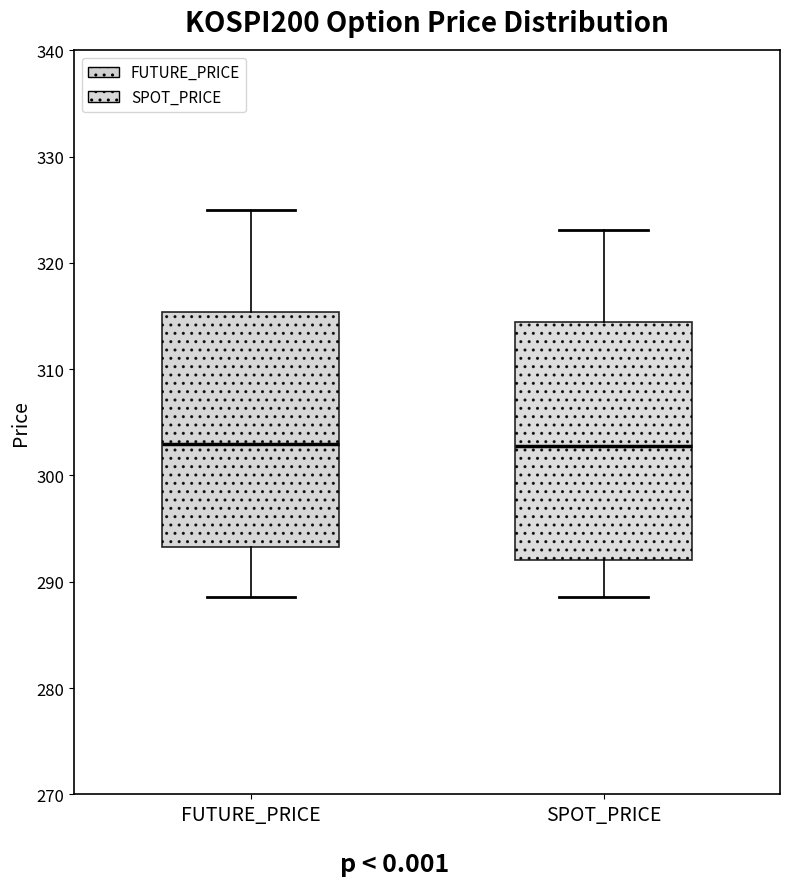

Reading left to right, read every box against the y-axis: the position of its median line, the range the box covers, and the ends of its whiskers. The values are not printed on the chart, so give them approximately, as read against the axis.

FUTURE_PRICE: median 303, box 293 to 315, whiskers 289 to 325
SPOT_PRICE: median 303, box 292 to 314, whiskers 289 to 323